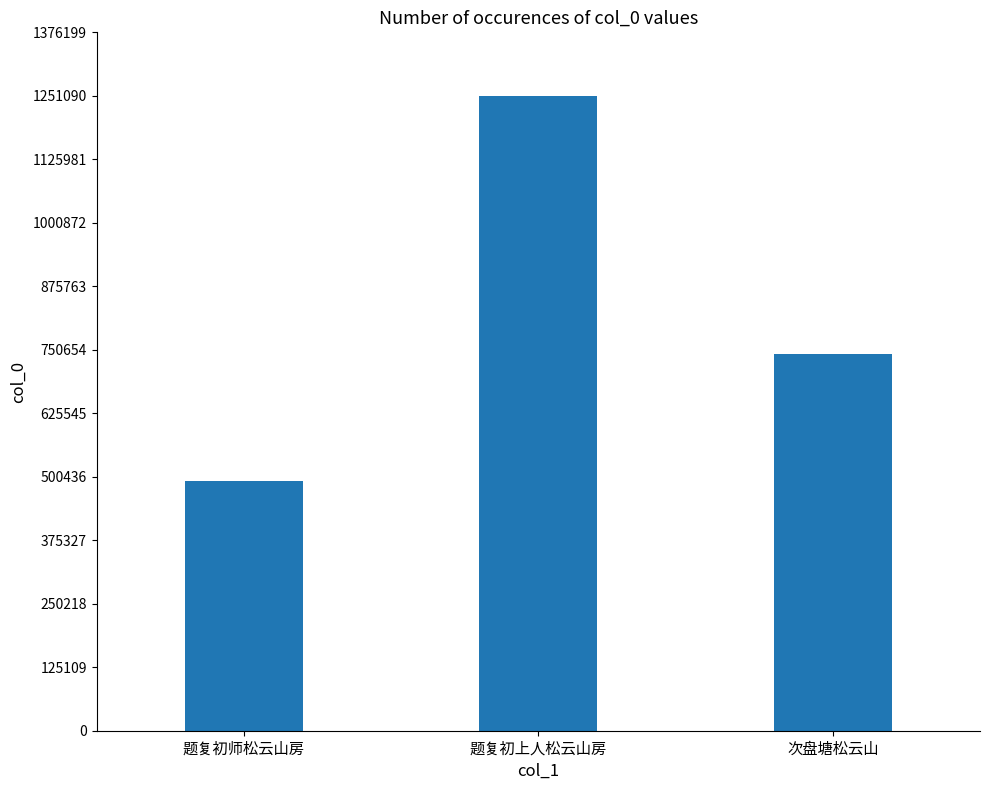

What value does the data have at 题复初上人松云山房, to the nearest 50?

1251100